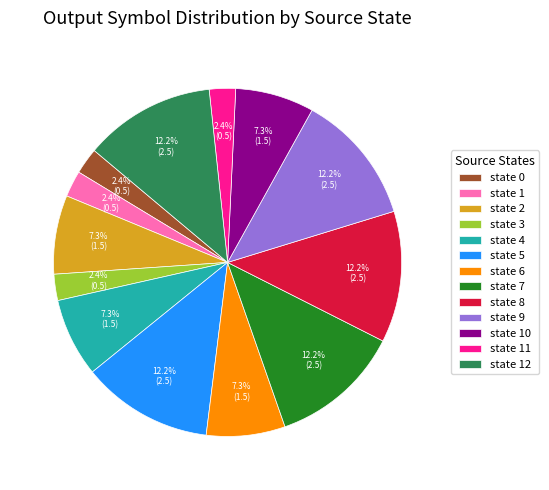

Is there a majority slice in this chart?

No